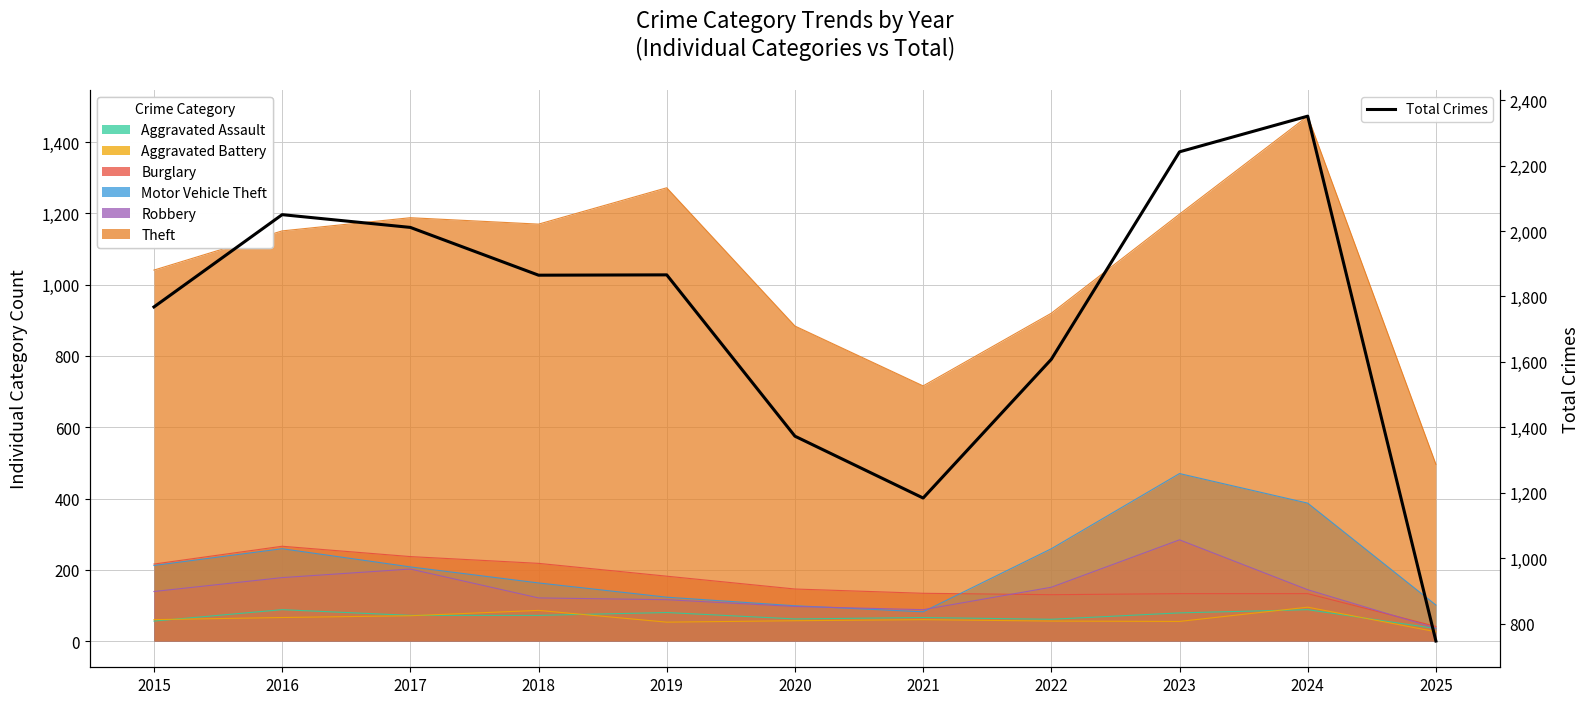

The value at 2023 is 2242. True or false?

True